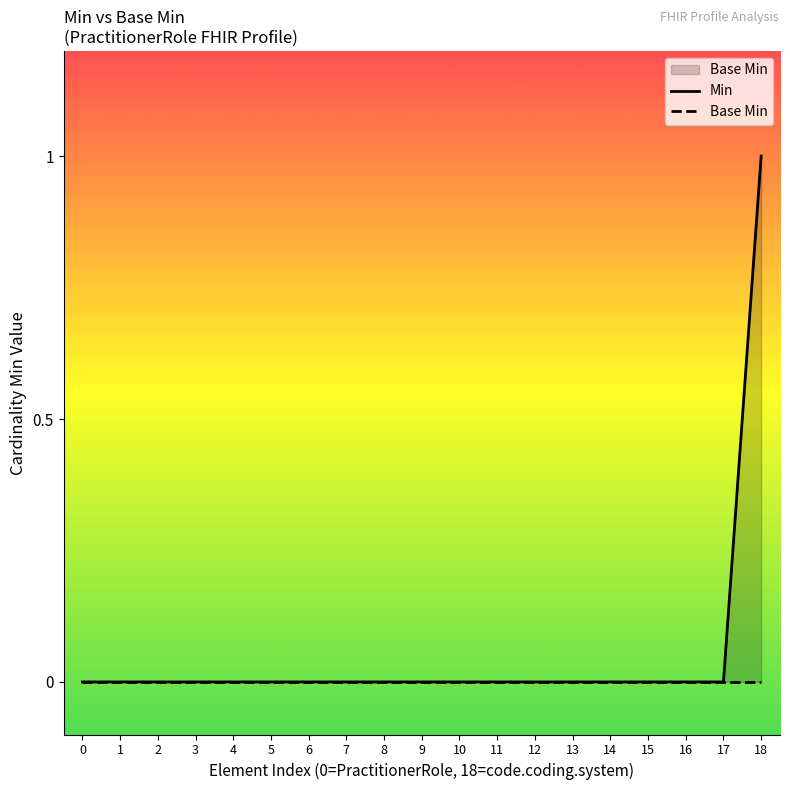

List the series in order of their peak value, highest first.

Min, Base Min